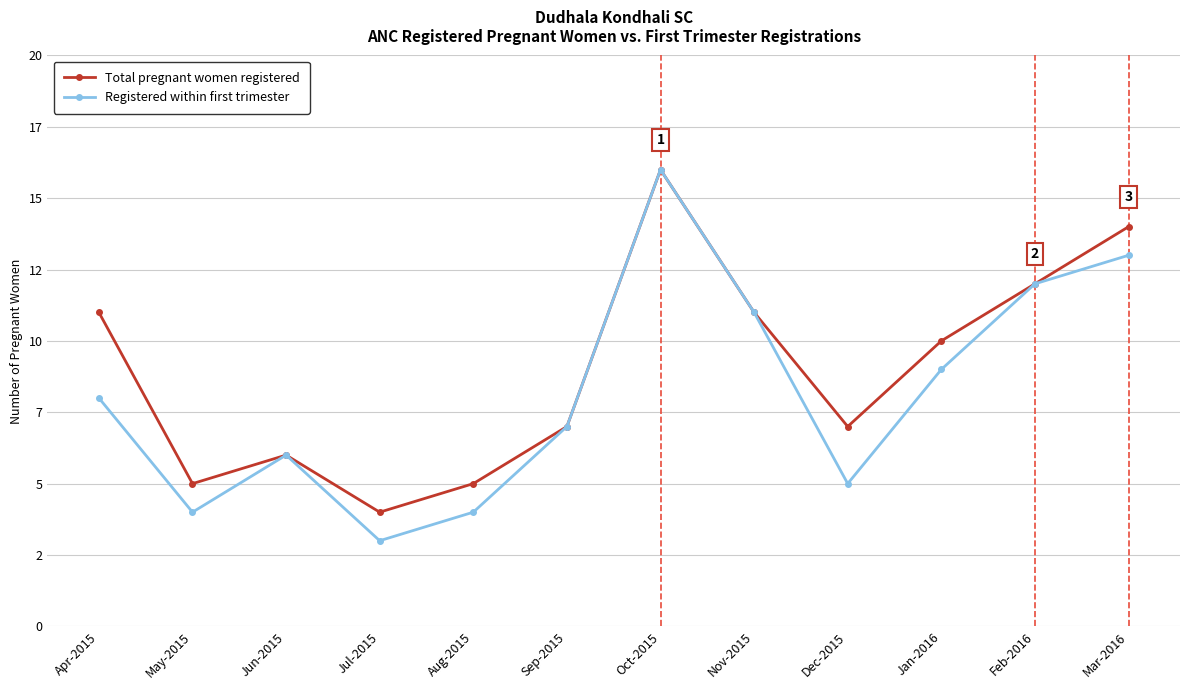

What is the label of the 12th point from the left?

Mar-2016